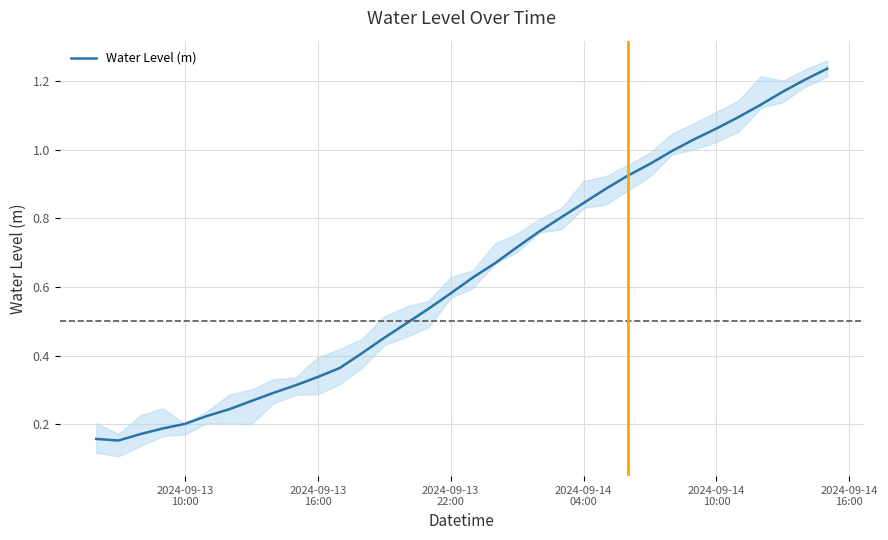

How many interior local valleys (lower than both neighbors) does the data have?

1